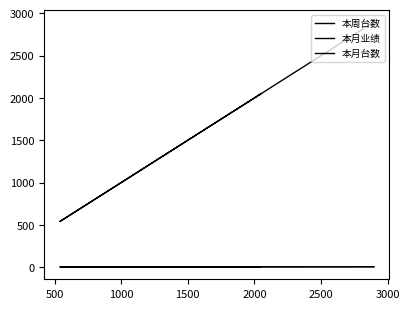

Where is 本周台数 nearest to the value 3?

500